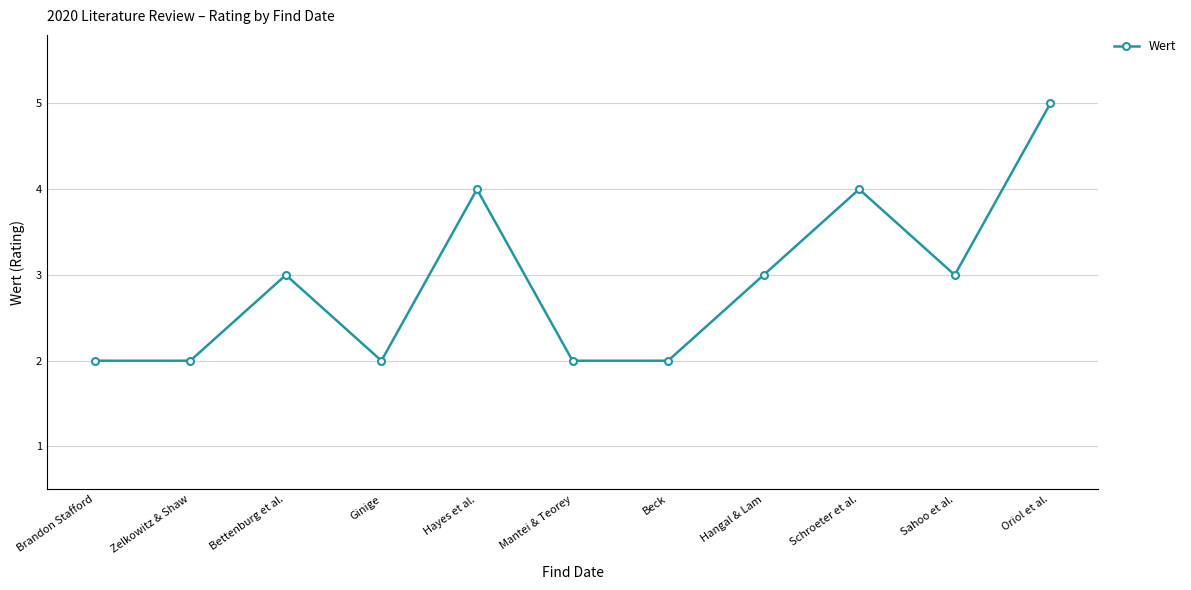

What is the approximate value at Zelkowitz & Shaw?

2